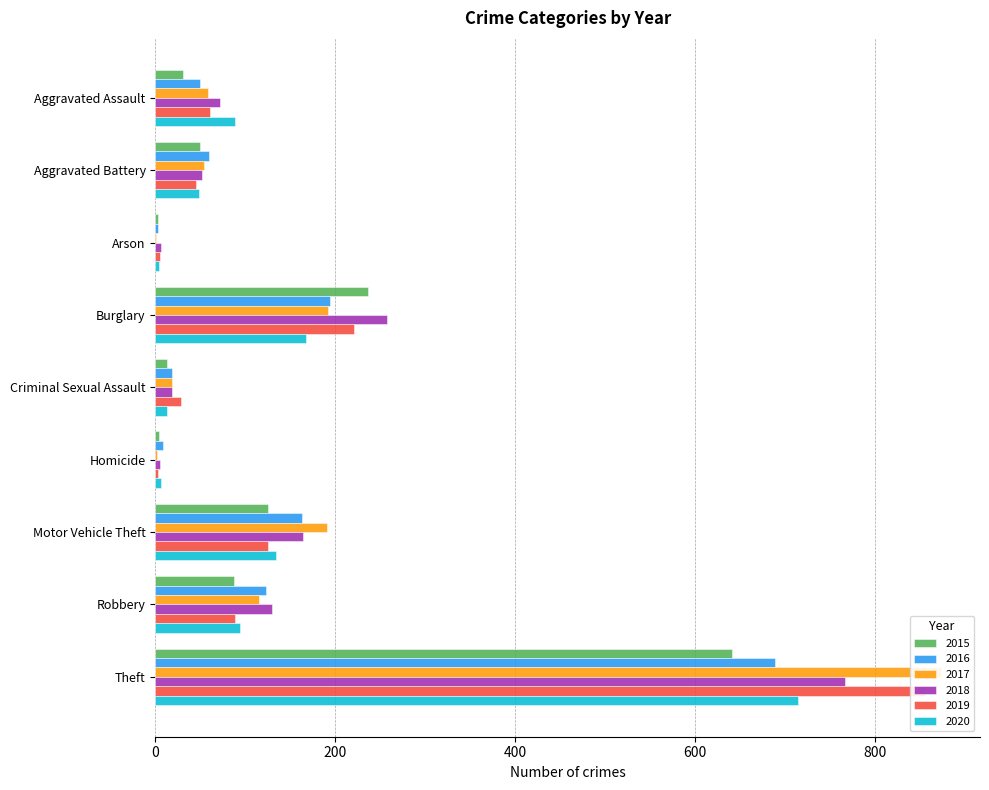

Which series has the largest total across all categories?

2017